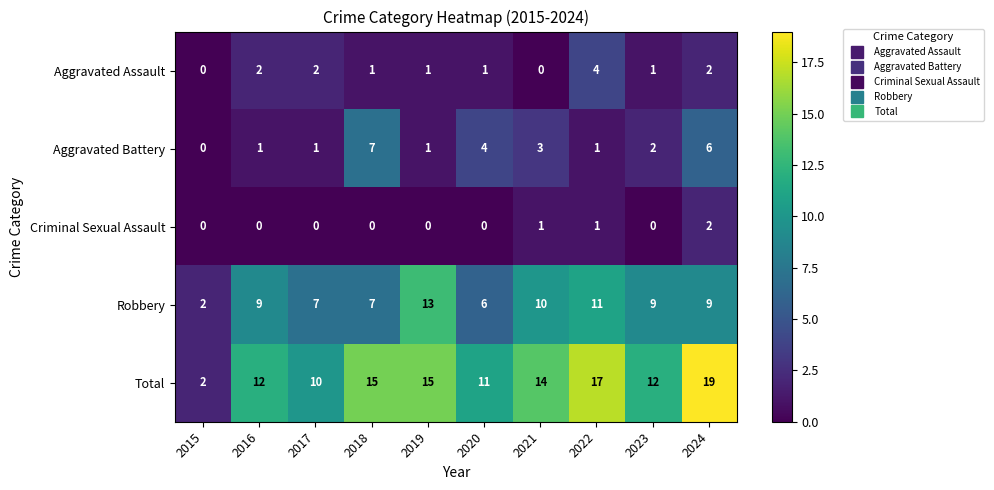

Count the number of data series in this chart.

5